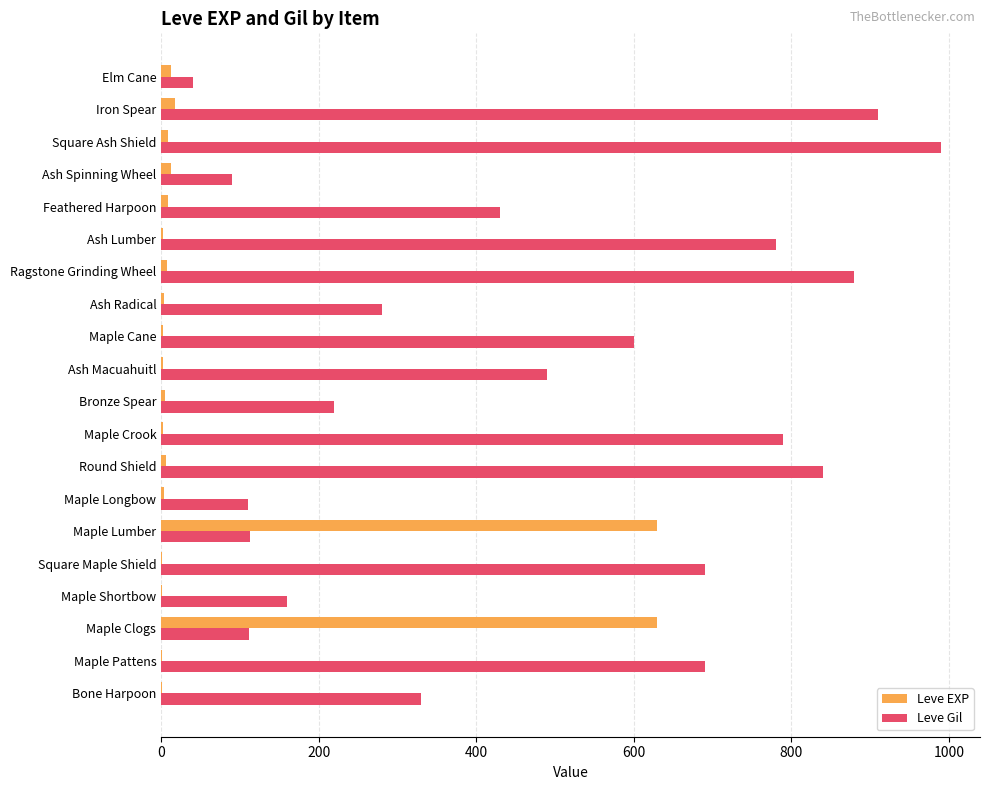

What is the maximum value shown in the chart?

990